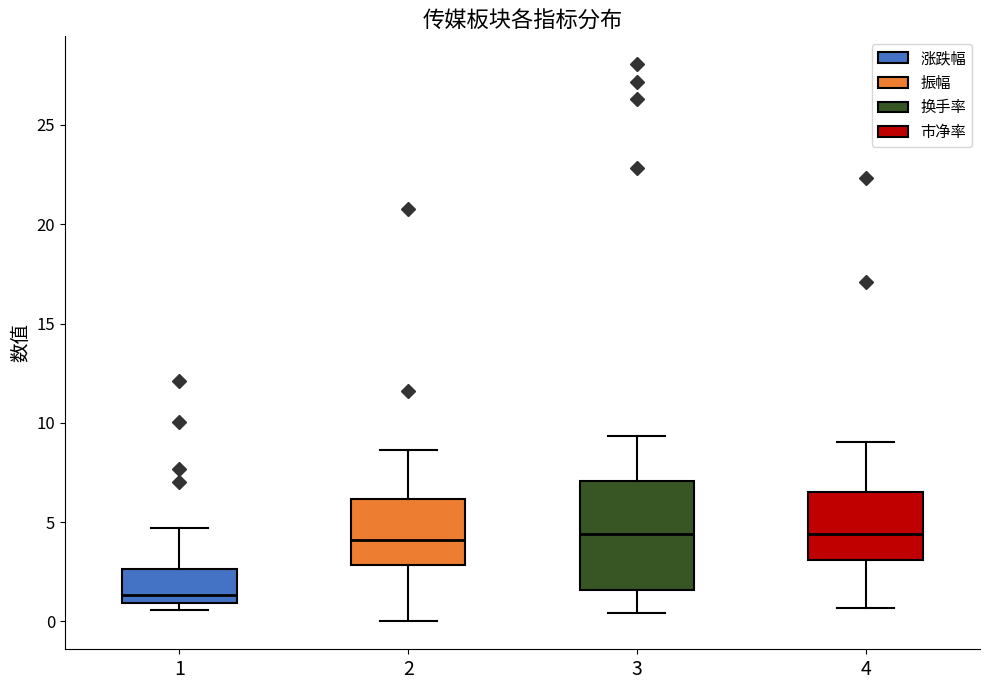

Reading left to right, read every box against the y-axis: the position of its median line, the range the box covers, and the ends of its whiskers. The values are not printed on the chart, so give them approximately, as read against the axis.

1: median 1.5, box 1.0 to 2.5, whiskers 0.5 to 4.5
2: median 4.0, box 3.0 to 6.0, whiskers 0.0 to 8.5
3: median 4.5, box 1.5 to 7.0, whiskers 0.5 to 9.5
4: median 4.5, box 3.0 to 6.5, whiskers 0.5 to 9.0